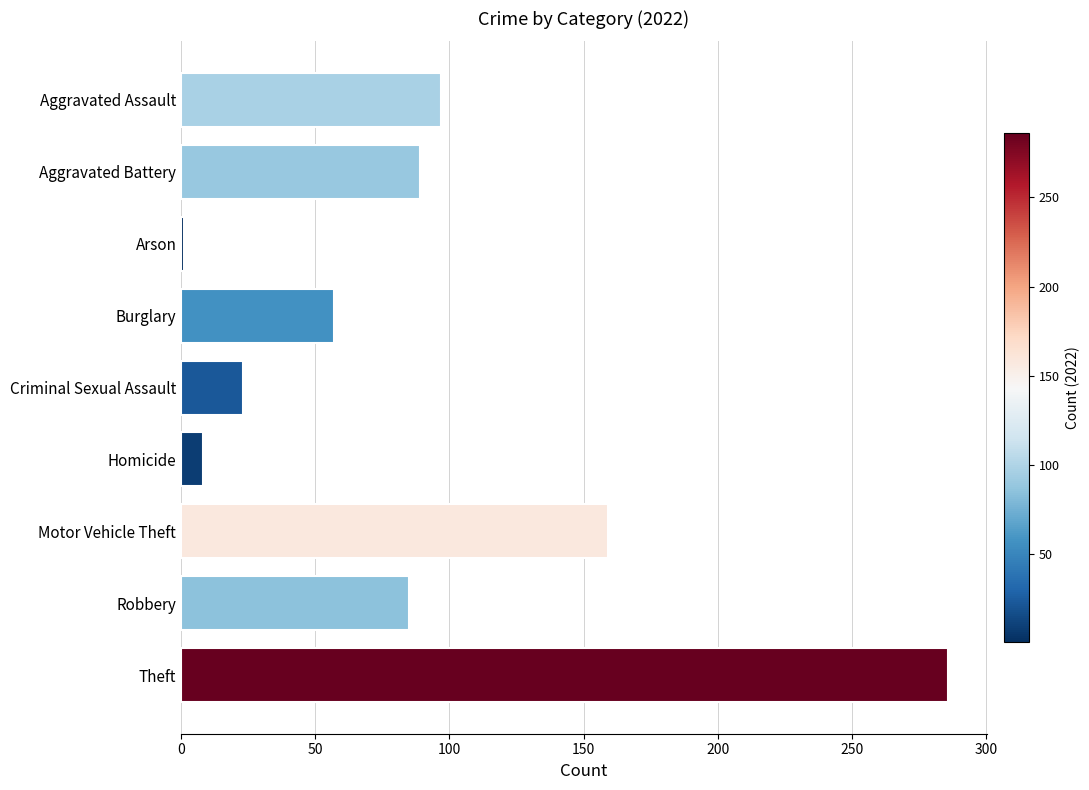

Reading bottom to top, list all the values displayed in this chart.

Theft=286	Robbery=85	Motor Vehicle Theft=159	Homicide=8	Criminal Sexual Assault=23	Burglary=57	Arson=1	Aggravated Battery=89	Aggravated Assault=97